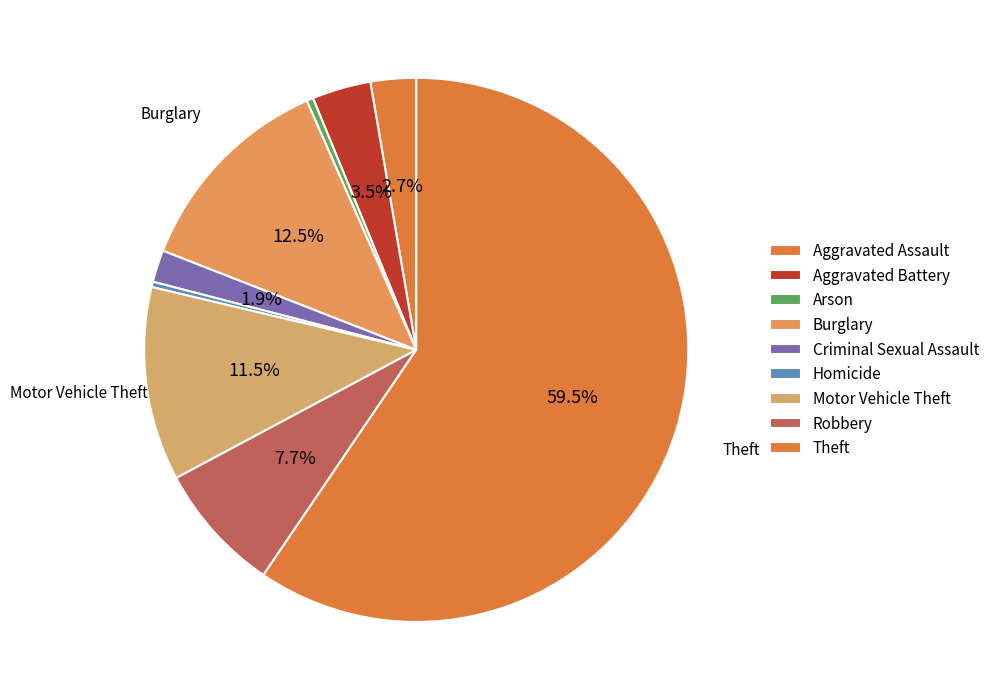

Combined, what portion of the pie is Homicide and Motor Vehicle Theft?

11.8%